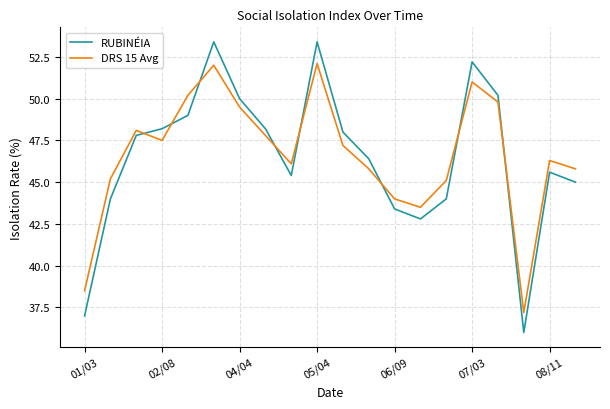

What is the difference between the maximum and minimum values in the RUBINÉIA series?

17.4